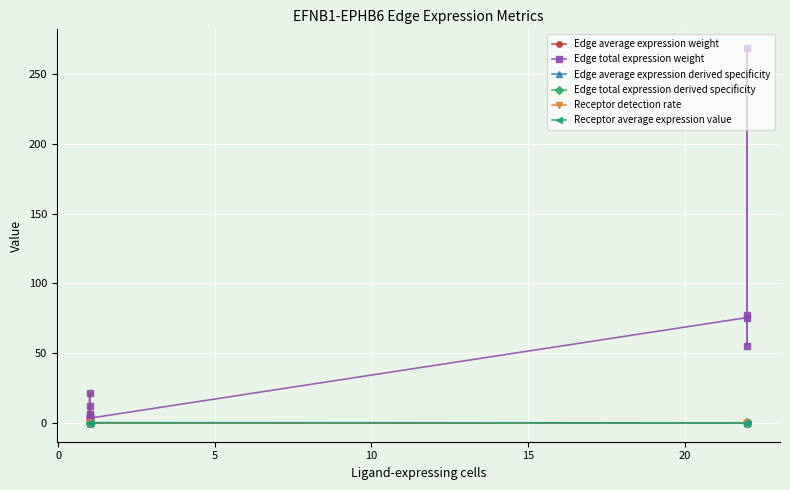

Is the value of Edge total expression weight at 10 greater than the value of Edge total expression derived specificity at 11?

Yes